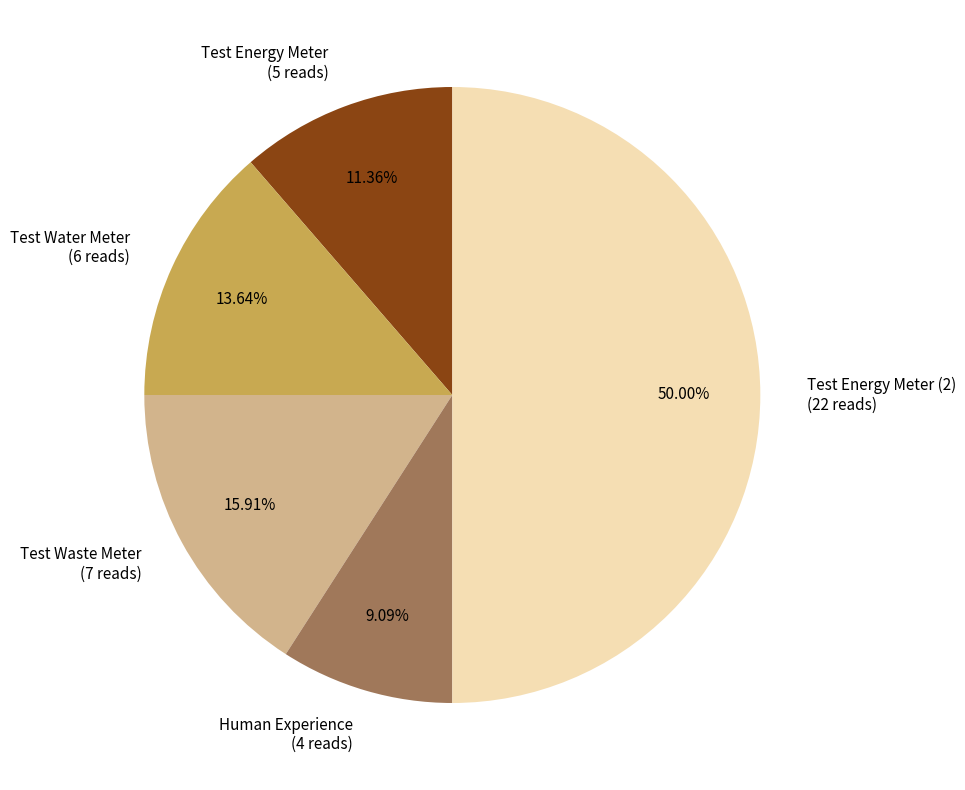

Rank the categories by value from highest to lowest.

Test Energy Meter (2) (22 reads), Test Waste Meter (7 reads), Test Water Meter (6 reads), Test Energy Meter (5 reads), Human Experience (4 reads)